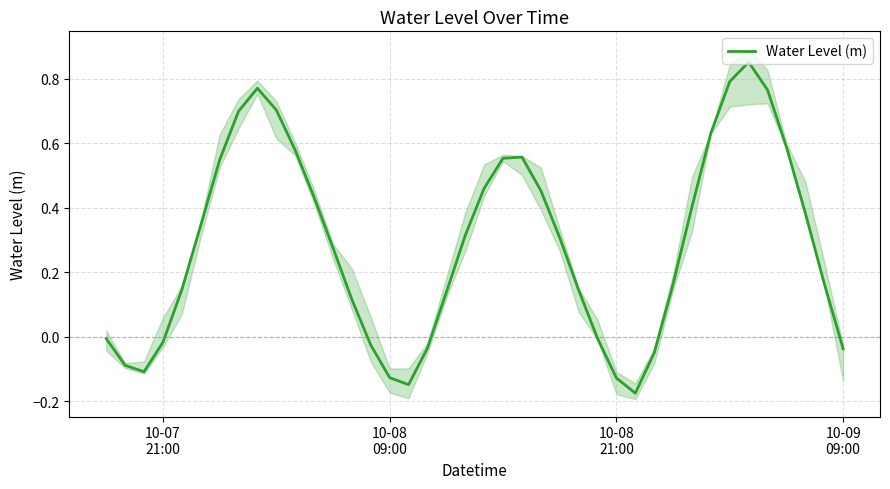

What is the average value?

0.3